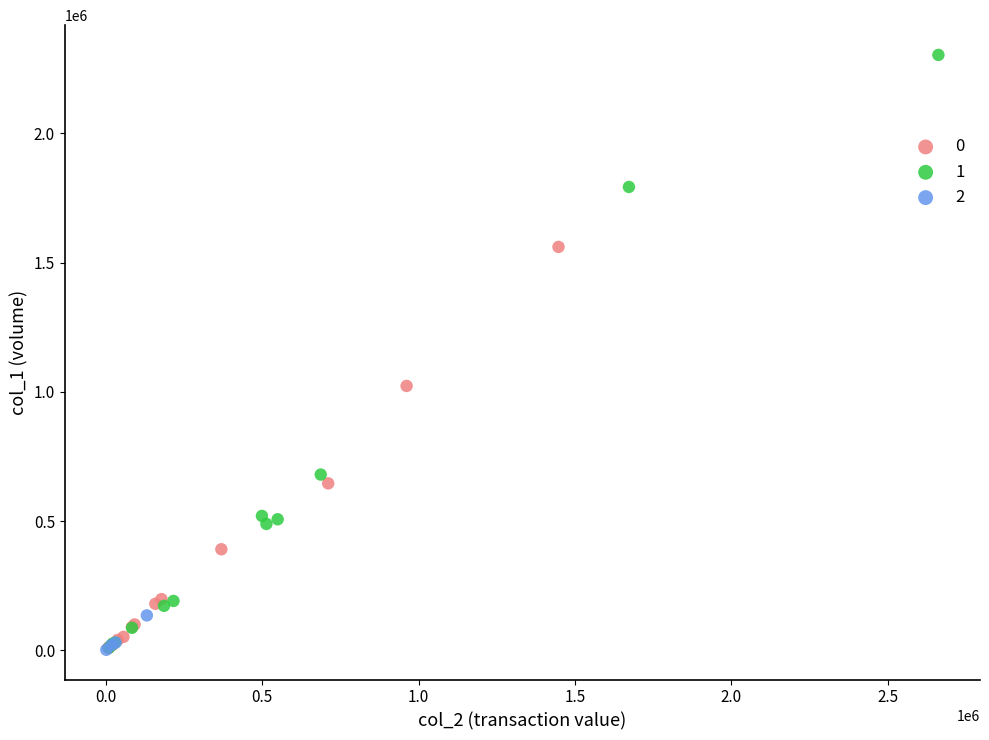

Which series has the widest spread of Y values?

1